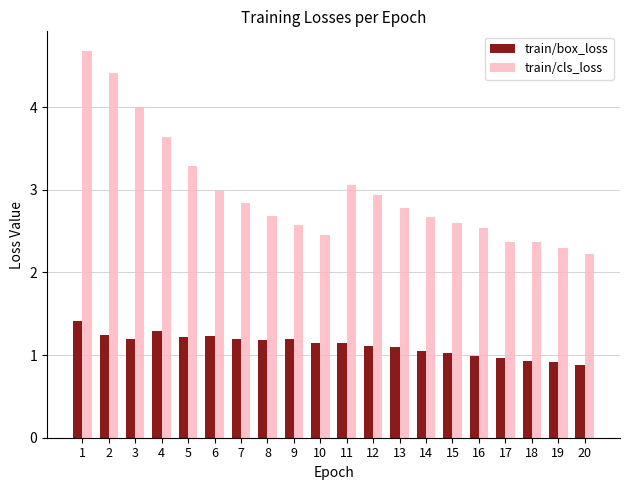

Does the chart contain stacked bars?

No